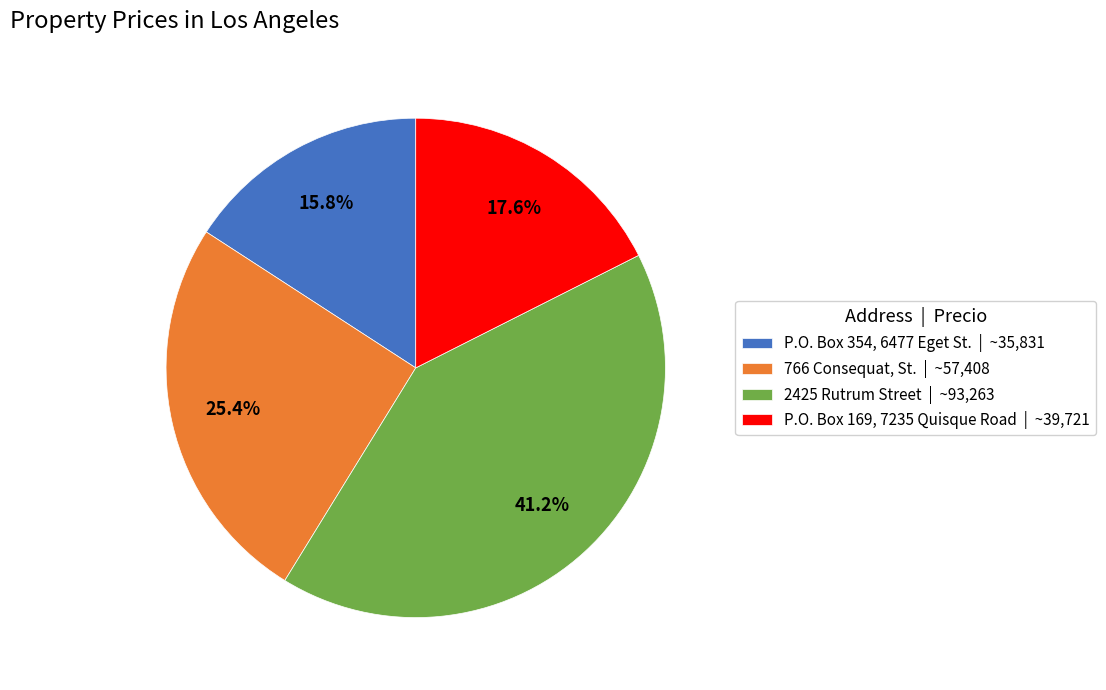

Approximately how many times larger is the value at 766 Consequat, St. compared to 2425 Rutrum Street?

0.6